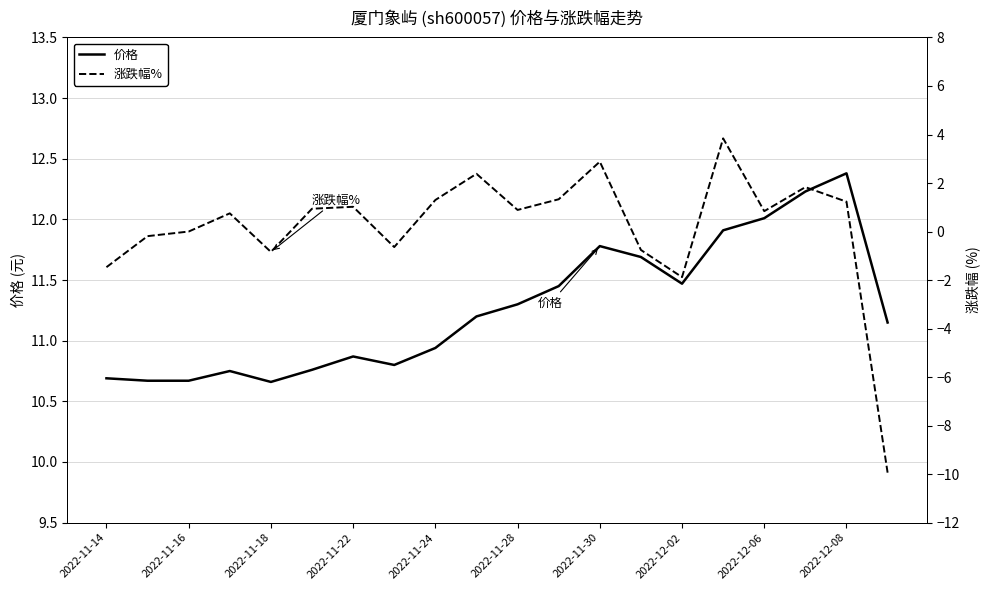

What is the minimum value for 价格?

10.7